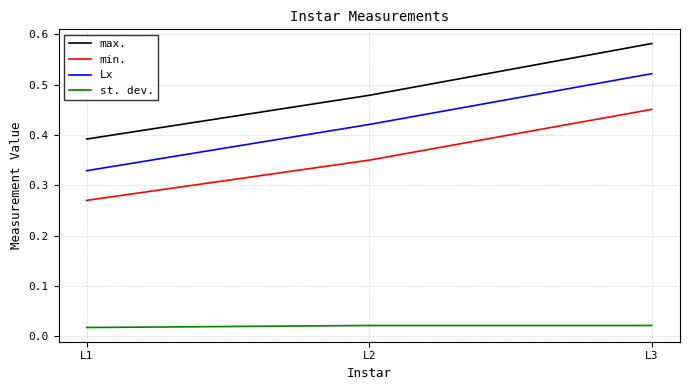

At which label is min. closest to 0?

L1